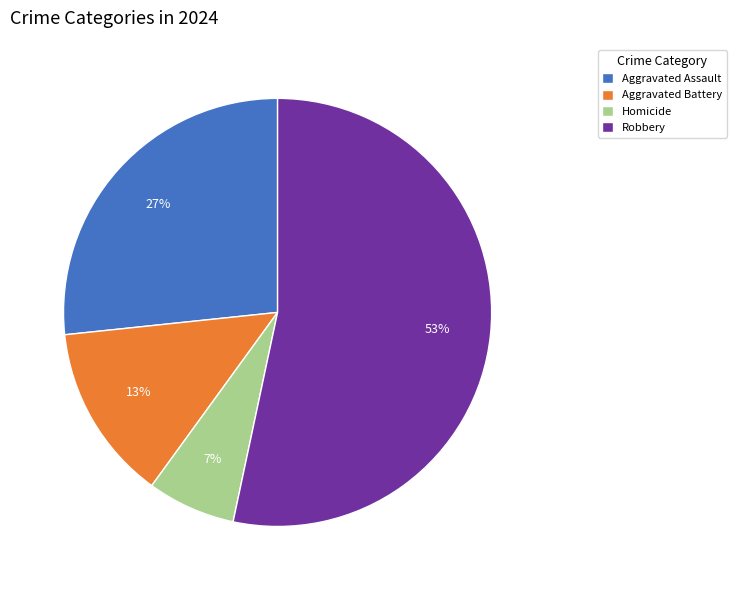

To the nearest percent, what portion does Aggravated Assault represent?

27%